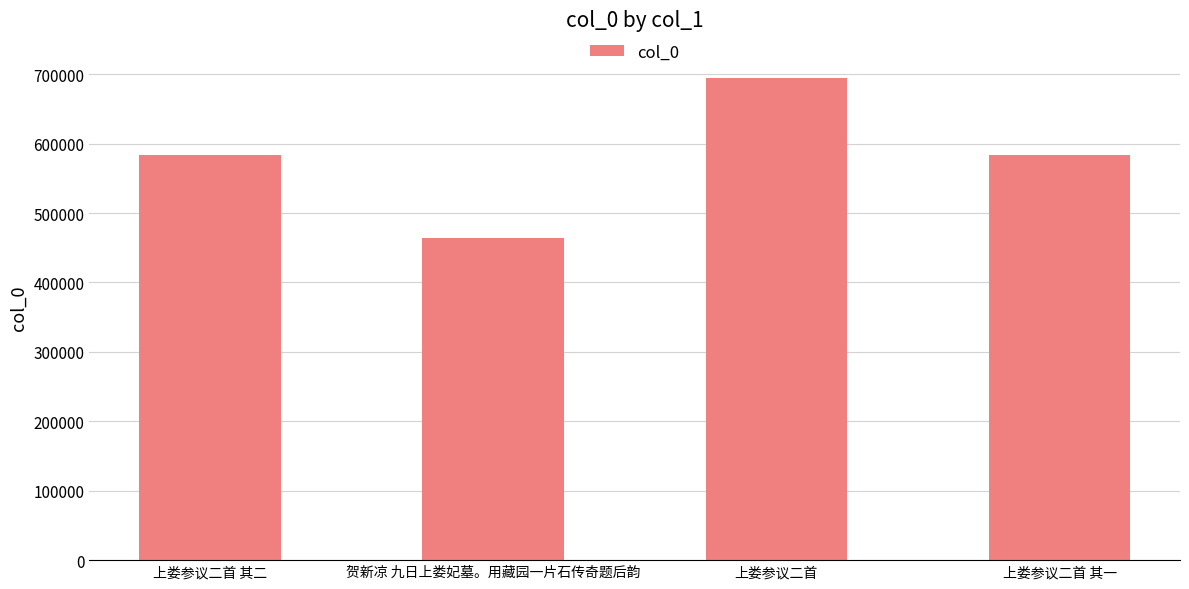

Which label corresponds to the largest value in the chart?

上娄参议二首